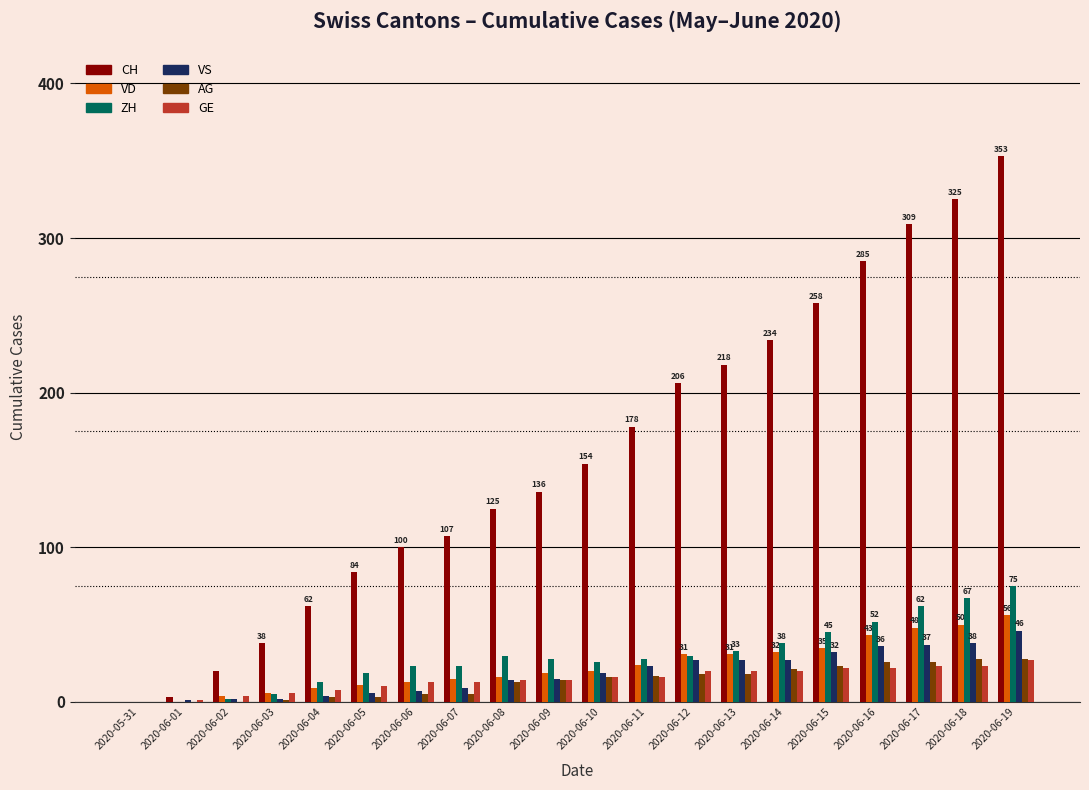

Which label corresponds to the largest value in the chart?

2020-06-19